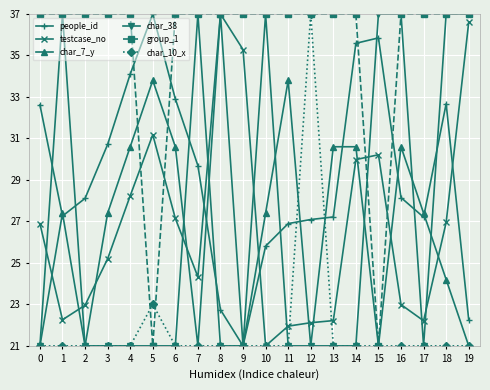

What is the sum of all char_38 values?

532.0